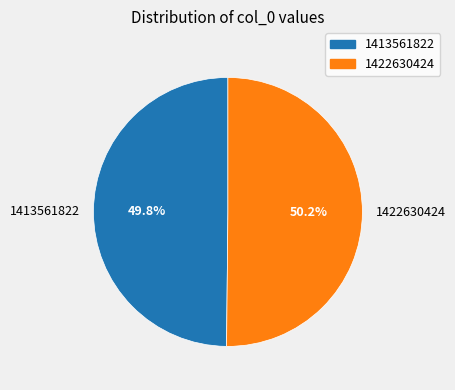

The 1413561822 slice represents 40% of the pie. True or false?

False